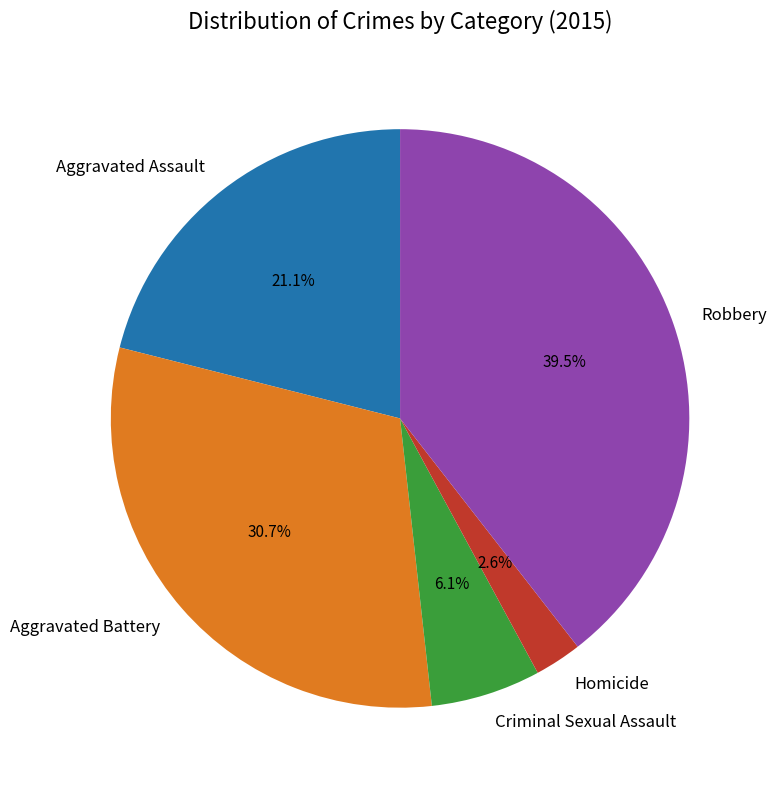

What percentage do Homicide and Aggravated Assault together represent?

23.7%